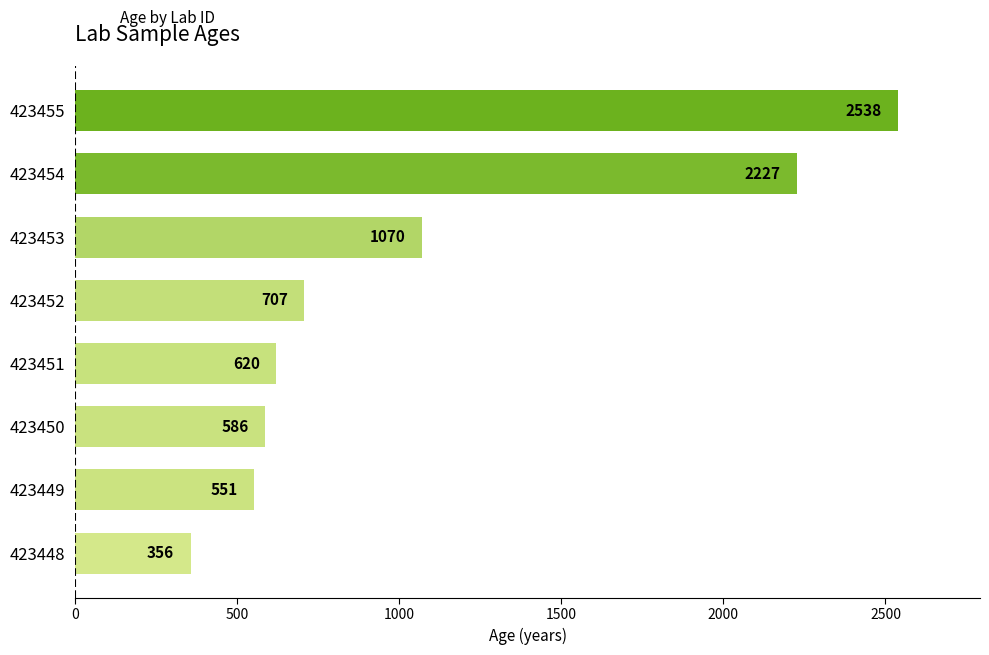

What is the change in value from 423451 to 423453?

+450